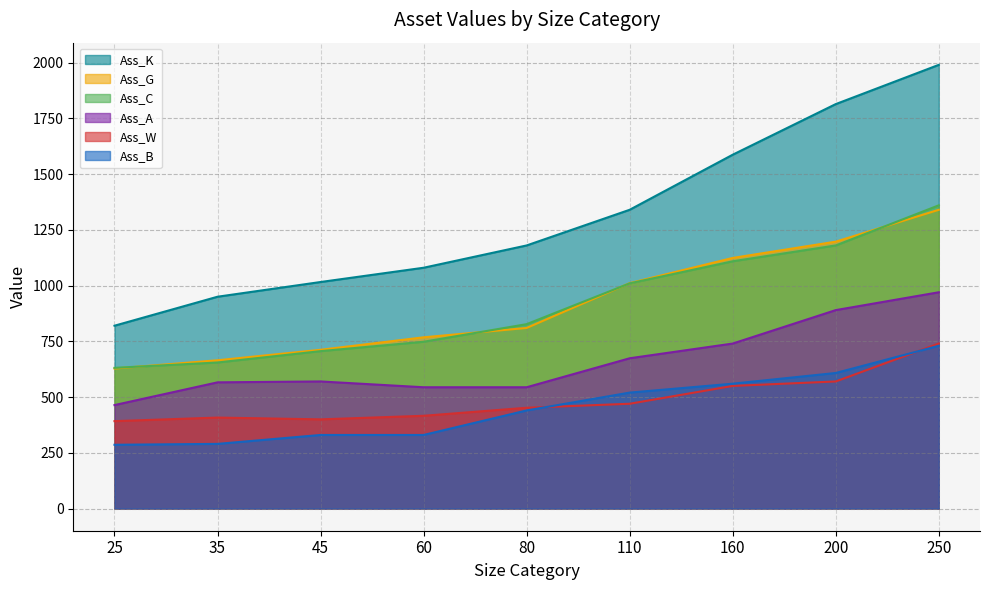

The value of Ass_W at 35 is 408. True or false?

True